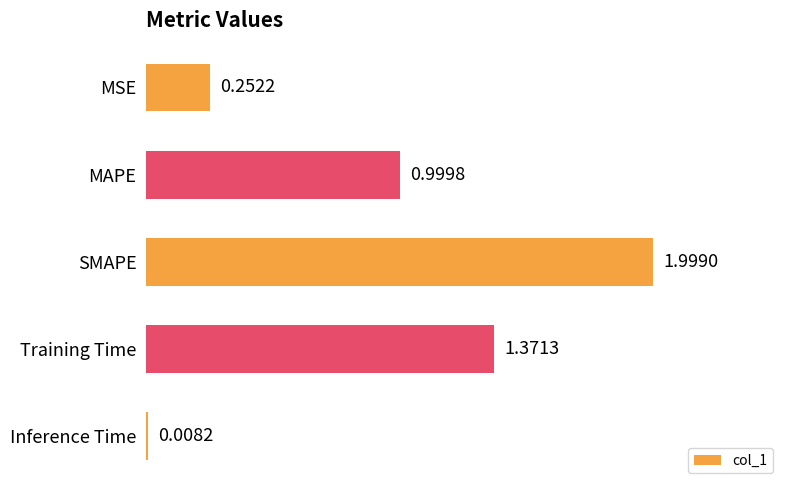

What is the sum of the values at Training Time and MAPE?

2.4